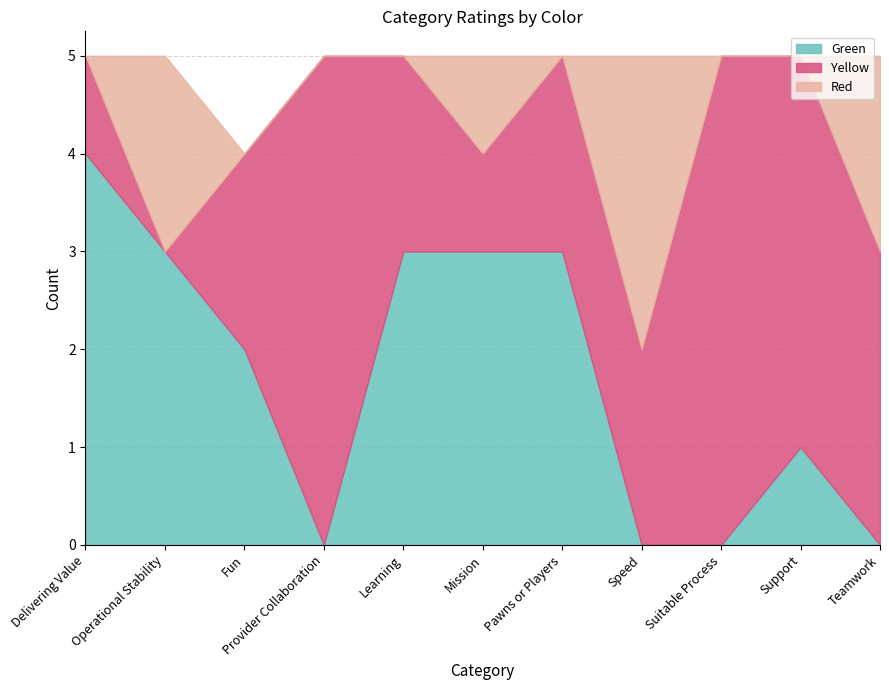

Which category has the highest value across all series?

Provider Collaboration